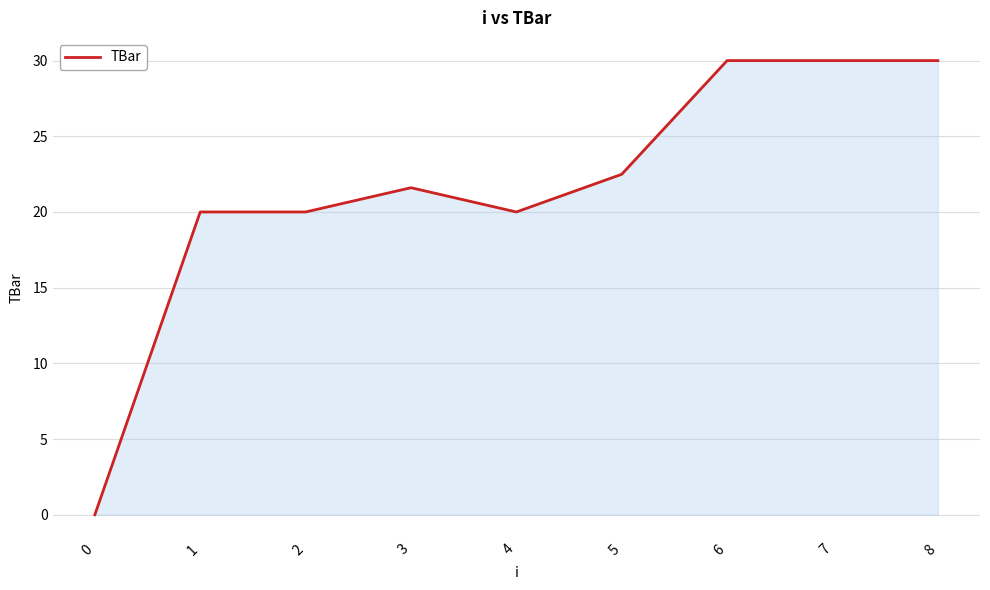

What is the ratio of the value at 8 to the value at 5?

1.3